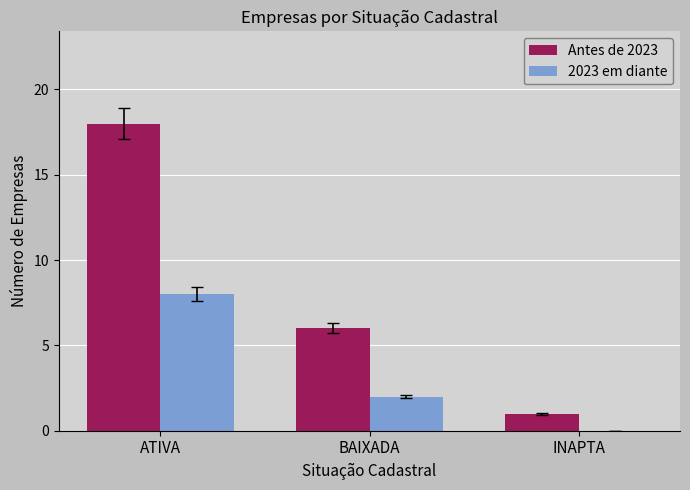

Are the bars horizontal?

No